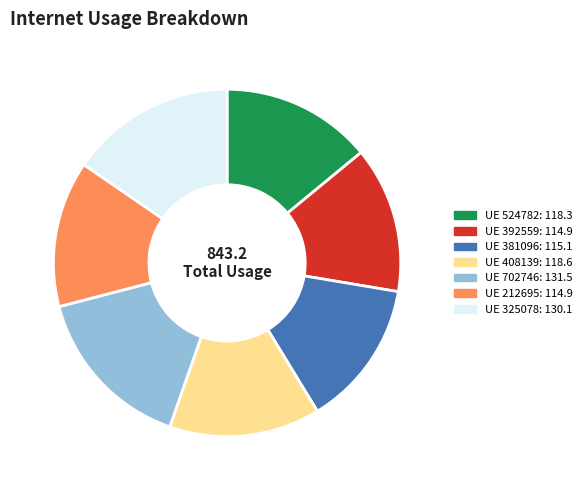

Is there a majority slice in this chart?

No